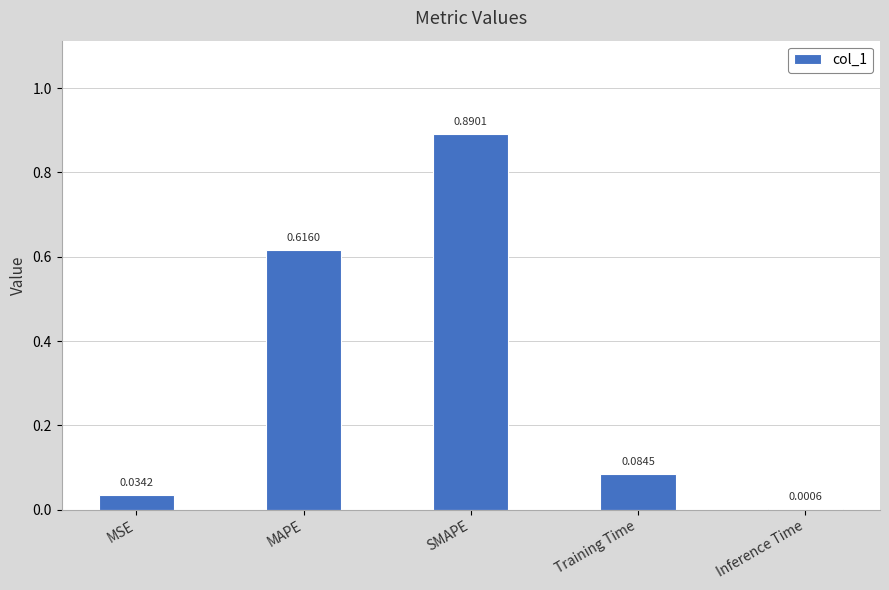

Which category has the highest value across all series?

SMAPE